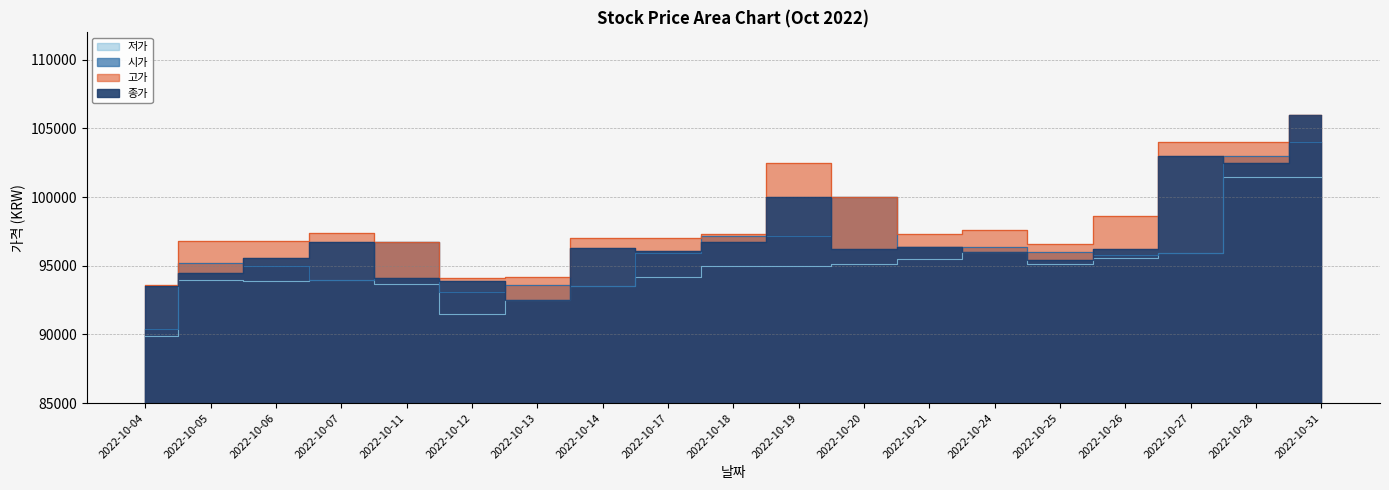

List the labels in order of 저가 value, smallest first.

2022-10-04, 2022-10-12, 2022-10-13, 2022-10-14, 2022-10-11, 2022-10-06, 2022-10-05, 2022-10-07, 2022-10-17, 2022-10-18, 2022-10-19, 2022-10-20, 2022-10-25, 2022-10-21, 2022-10-26, 2022-10-27, 2022-10-24, 2022-10-28, 2022-10-31